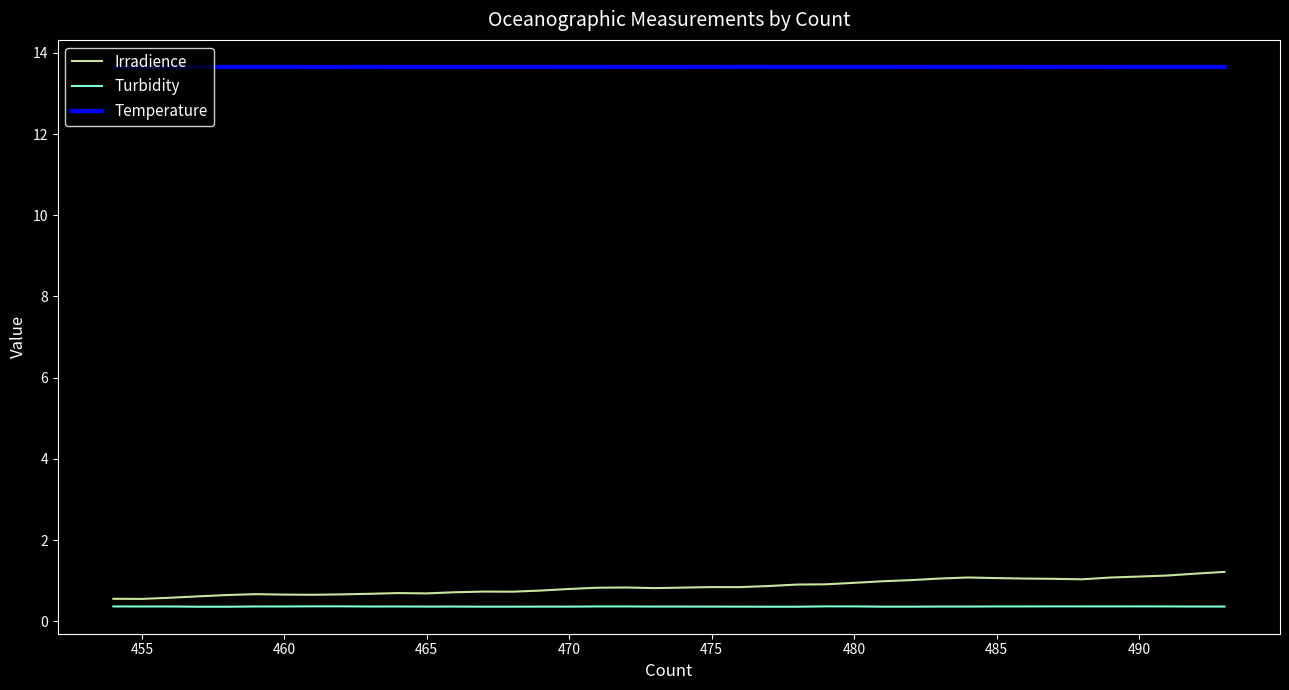

What are all the series names shown in the legend?

Irradience, Turbidity, Temperature